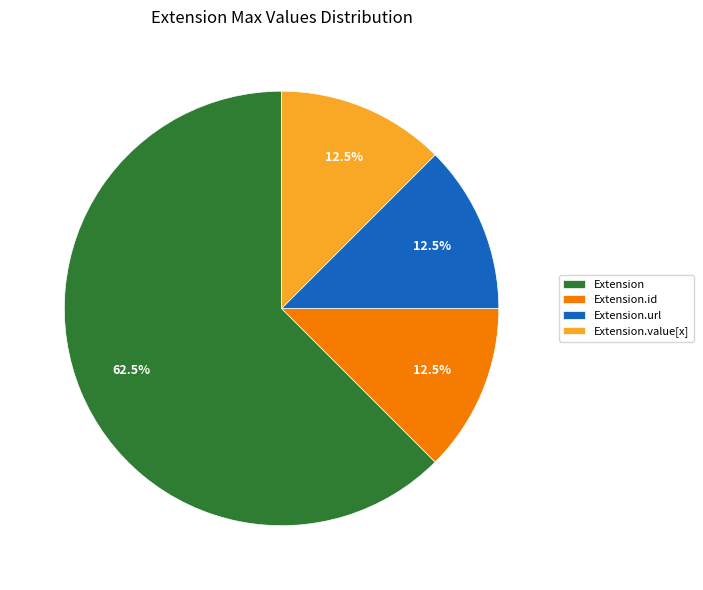

Do Extension and Extension.id together represent more than half of the pie?

Yes